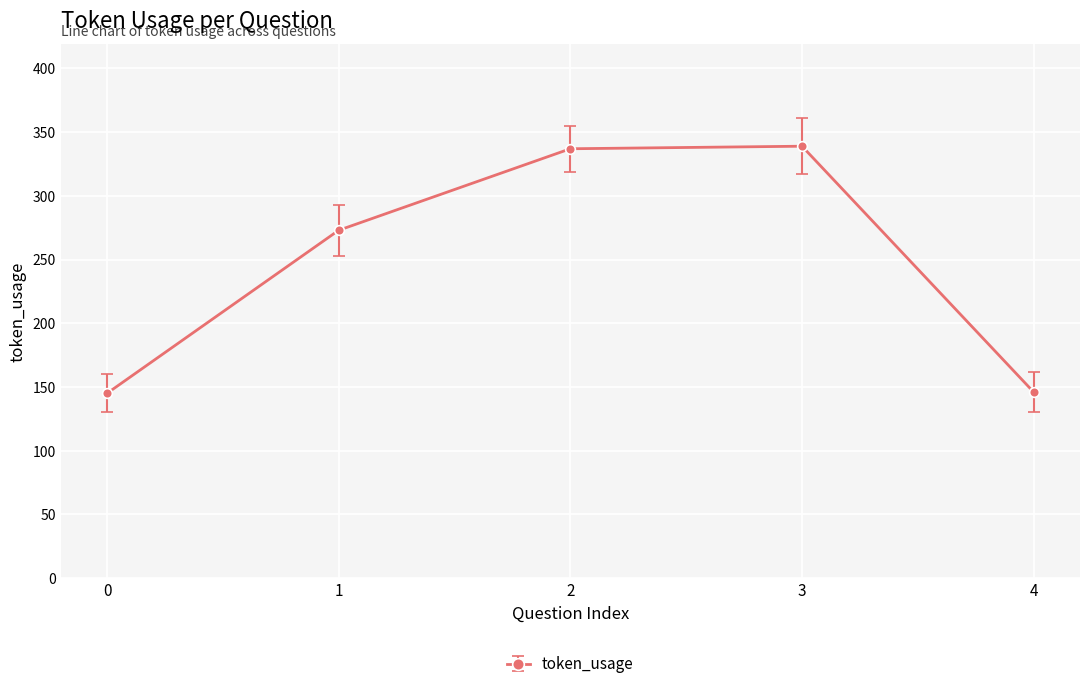

What is the value of the 3rd point from the left?

337